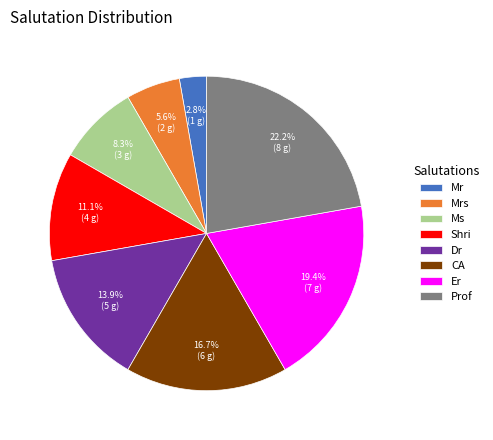

Combined, do Dr and Shri account for over 50%?

No